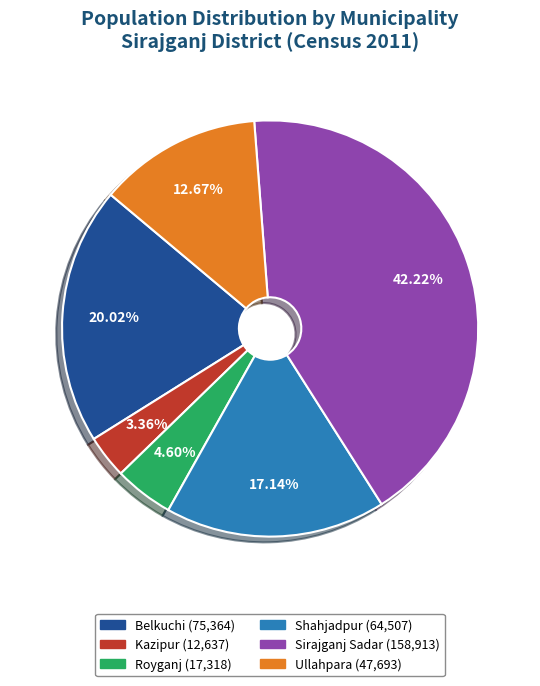

To the nearest percent, what is the difference between the Ullahpara and Royganj slice percentages?

8%